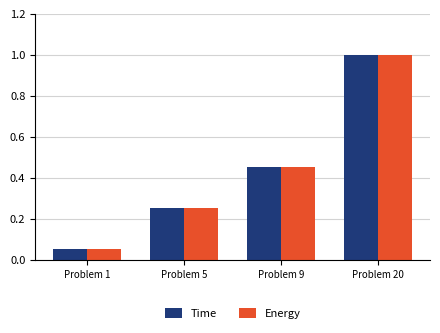

What is the highest value of the Time series?

1.0